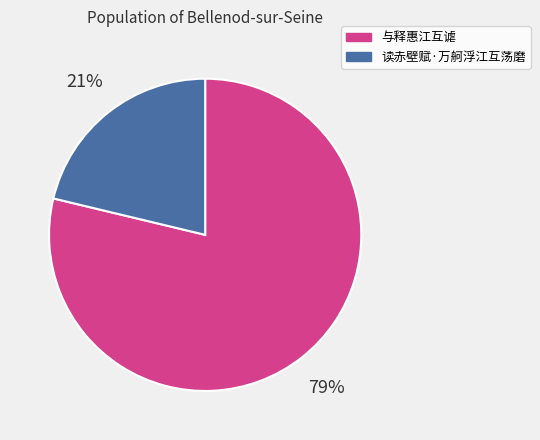

To the nearest percent, what is the average slice percentage?

50%